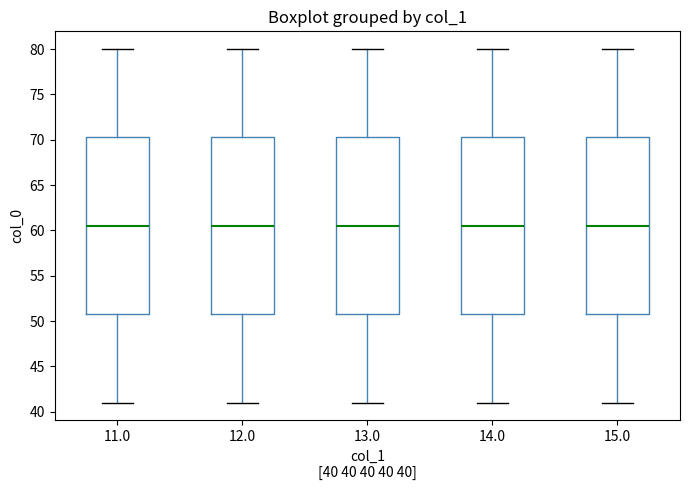

Where does the lower whisker of the box at x = 15.0 end on the y-axis? The values are not printed on the chart, so give them approximately, as read against the axis.

41.0